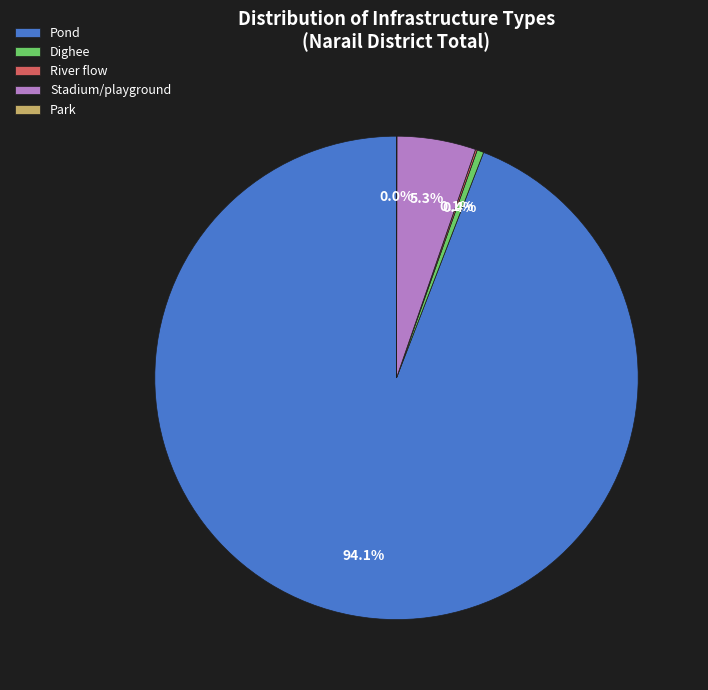

To the nearest percent, what is the difference between the largest and smallest slice percentages?

94%